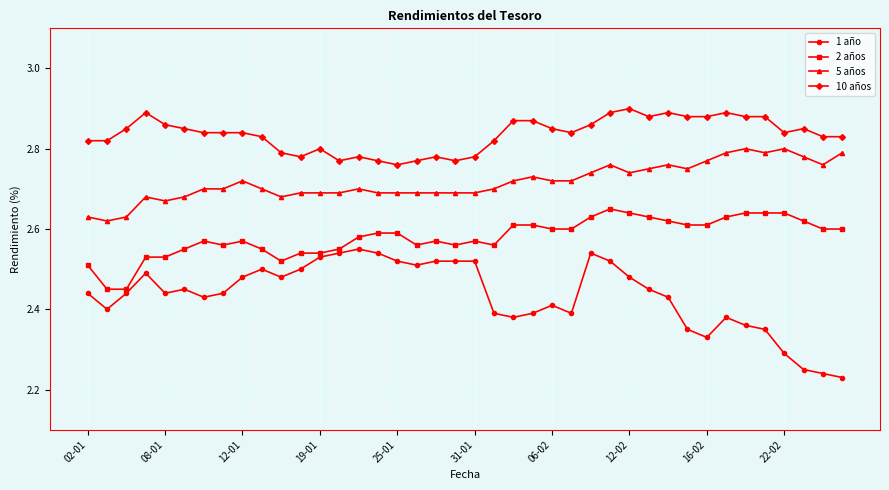

At how many categories does at least one series exceed 2?

40